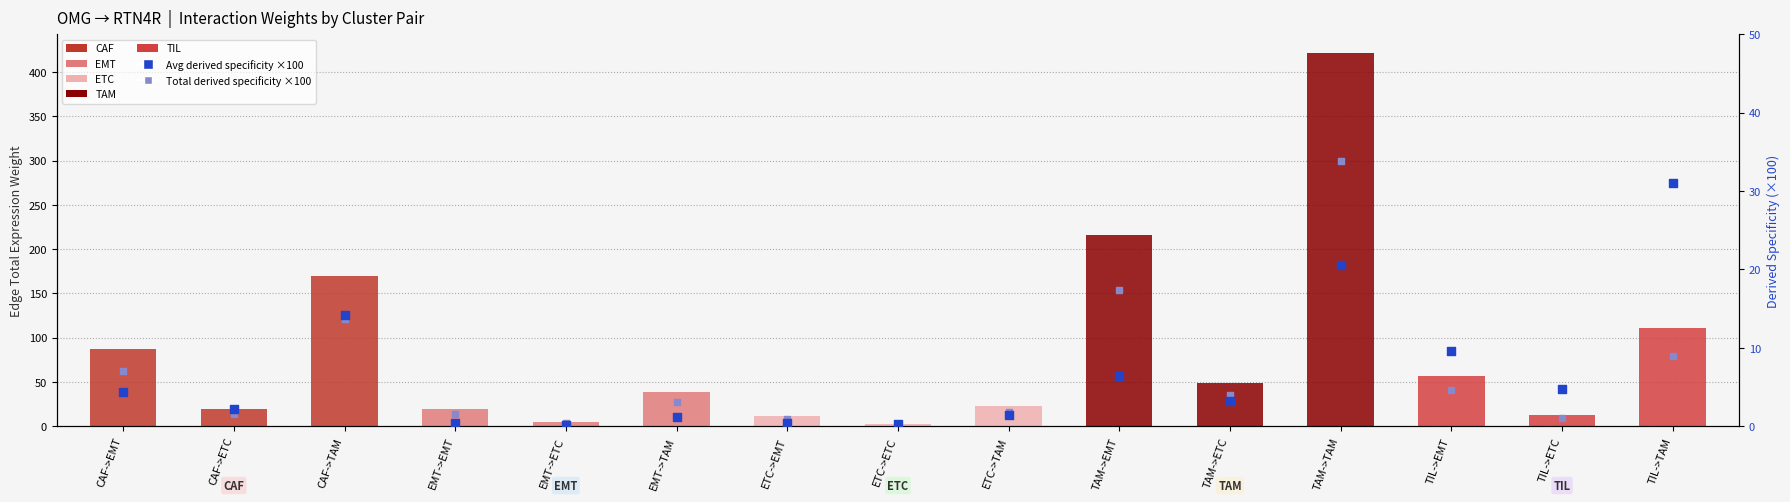

Which series reaches the minimum Y coordinate?

Edge avg expression derived specificity (×100)